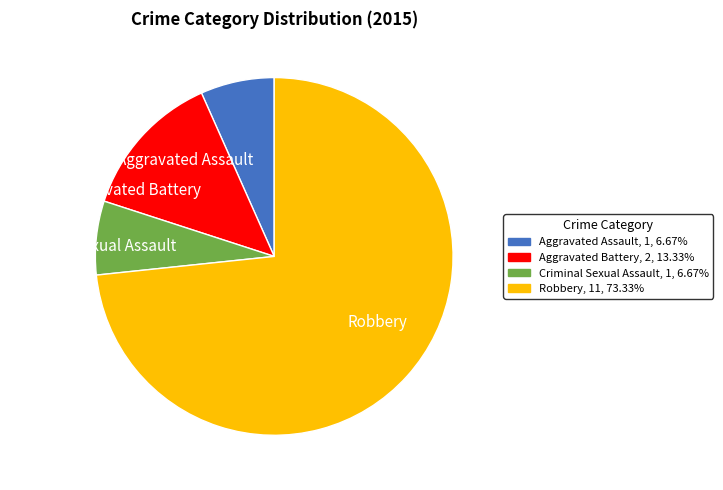

Is it true that Robbery is 73% of the pie?

True